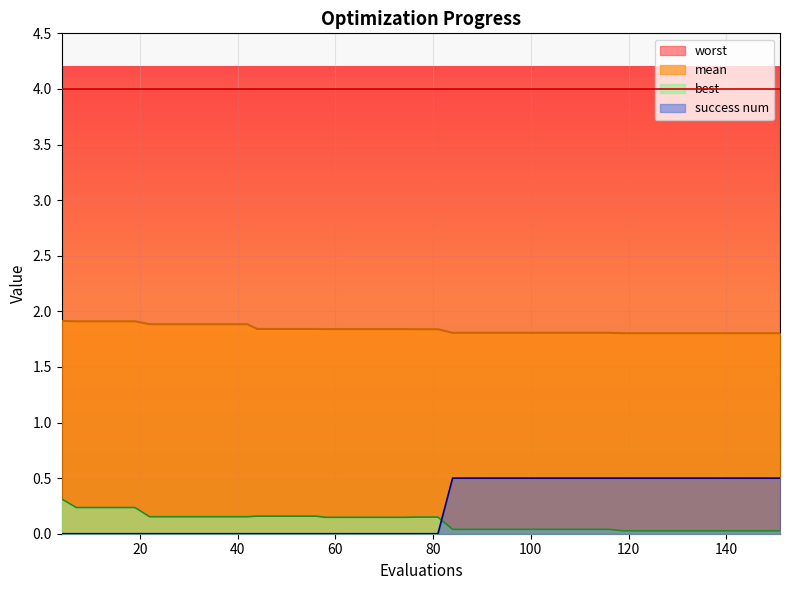

What is the greatest value displayed?

4.0